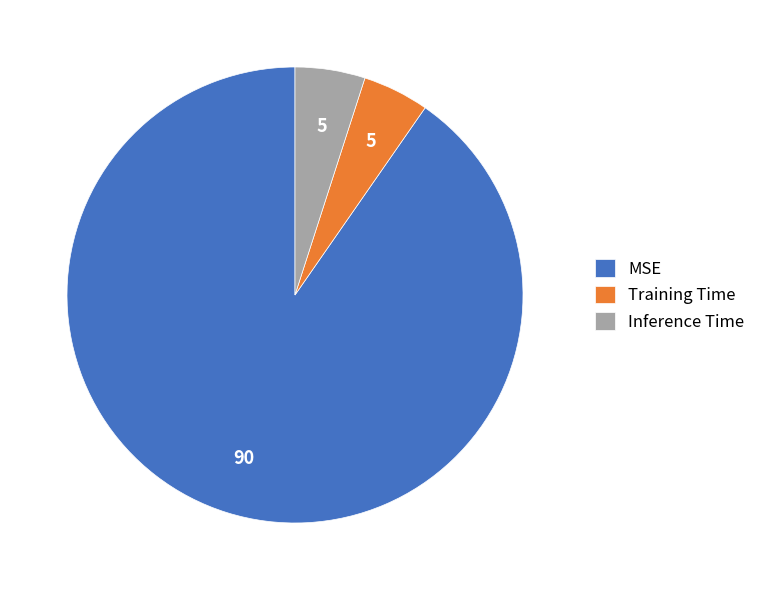

Which slice is the largest?

MSE